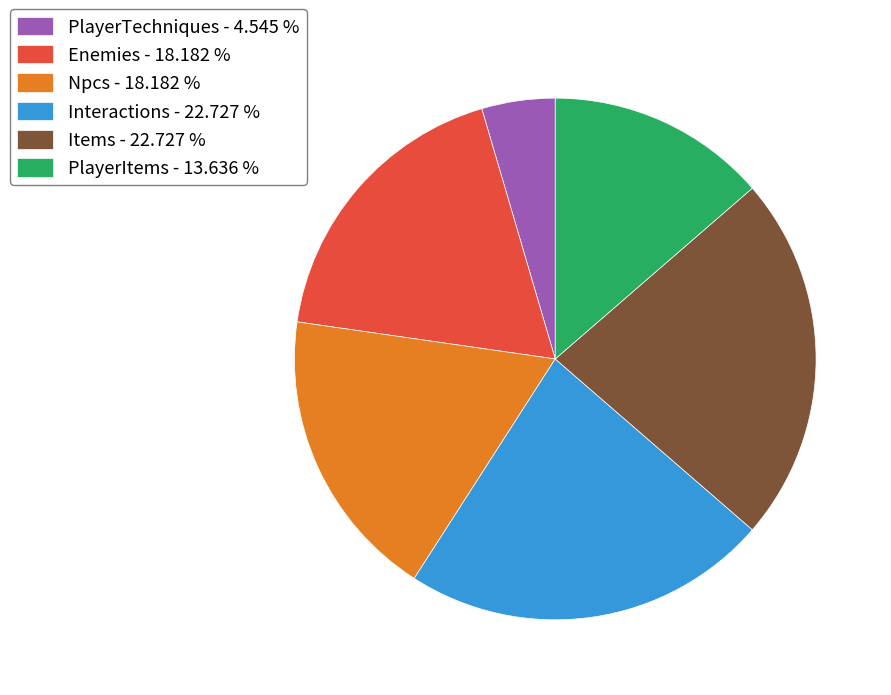

Combined, do Items - 22.727 % and Enemies - 18.182 % account for over 50%?

No